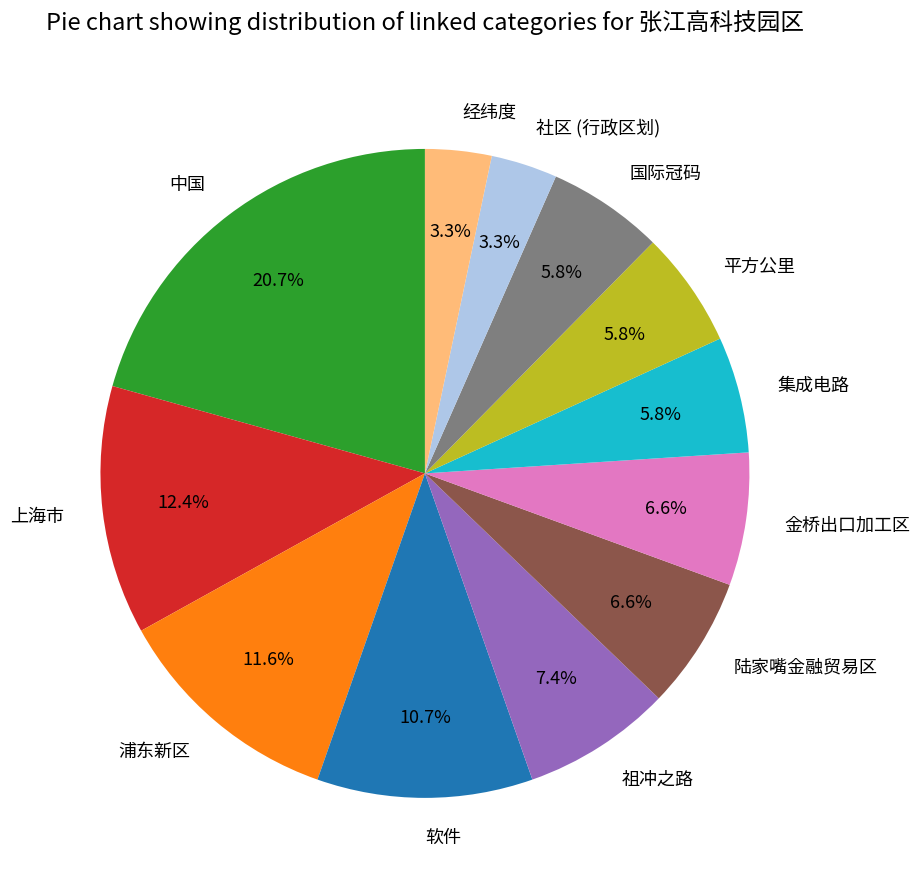

How many segments does this pie chart have?

12